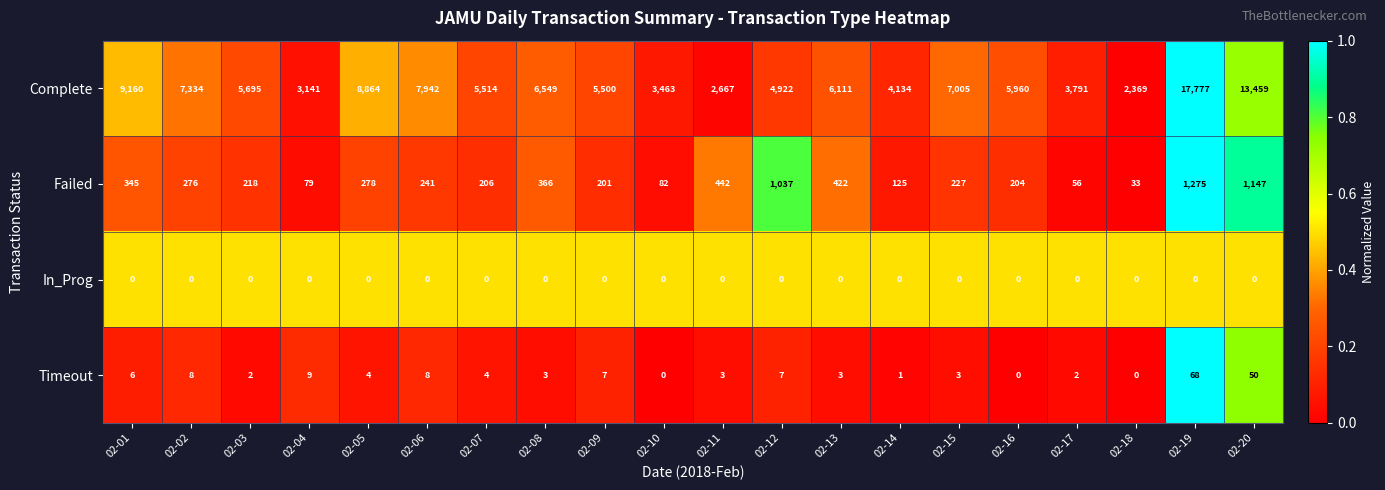

What is the difference between the maximum and minimum values in the Timeout series?

68